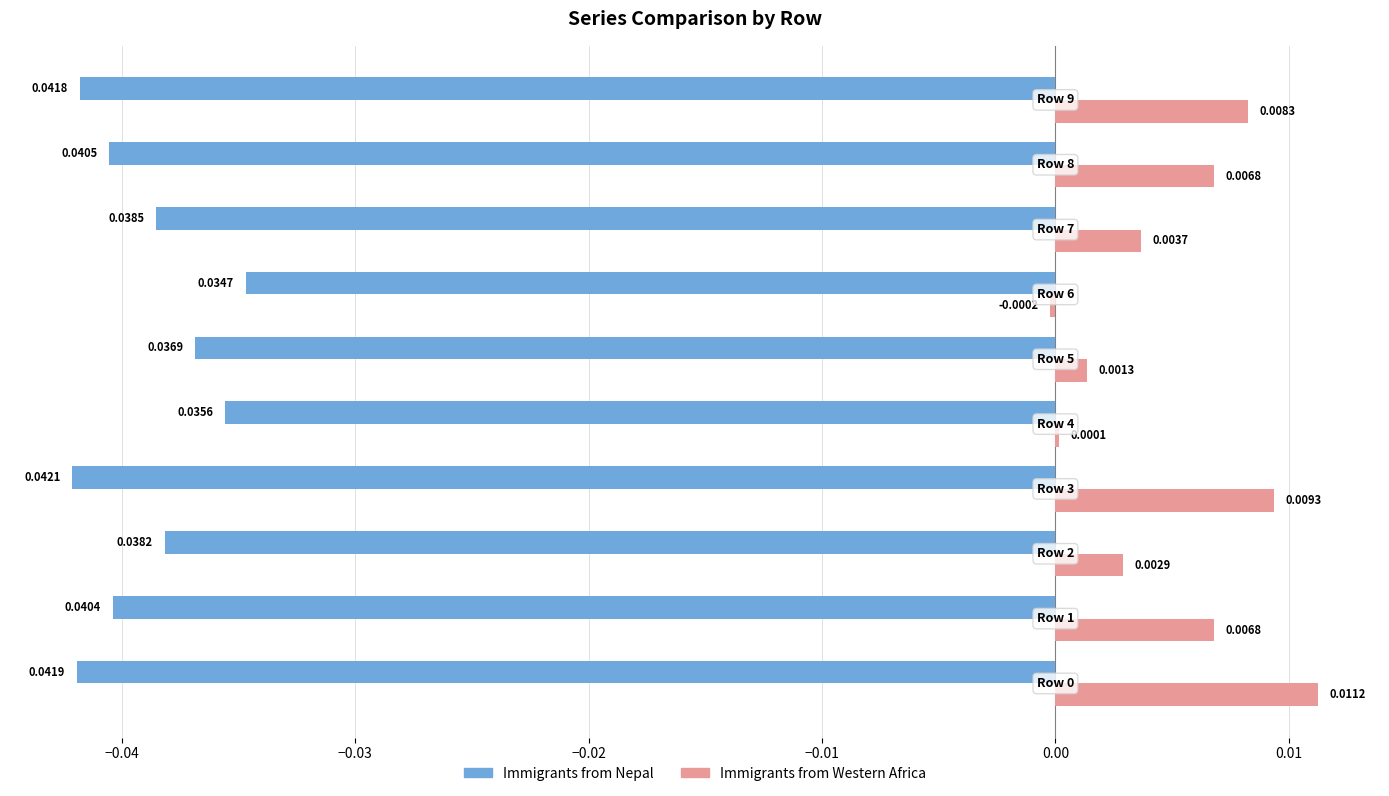

How many data points does each series have?

10